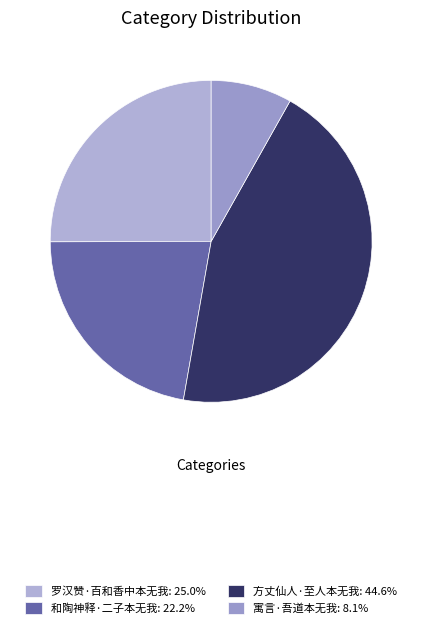

Does 罗汉赞·百和香中本无我 account for over 50% of the chart?

No